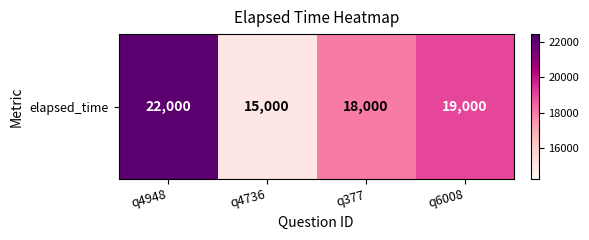

Count the values in the range 18000 to 22000.

3